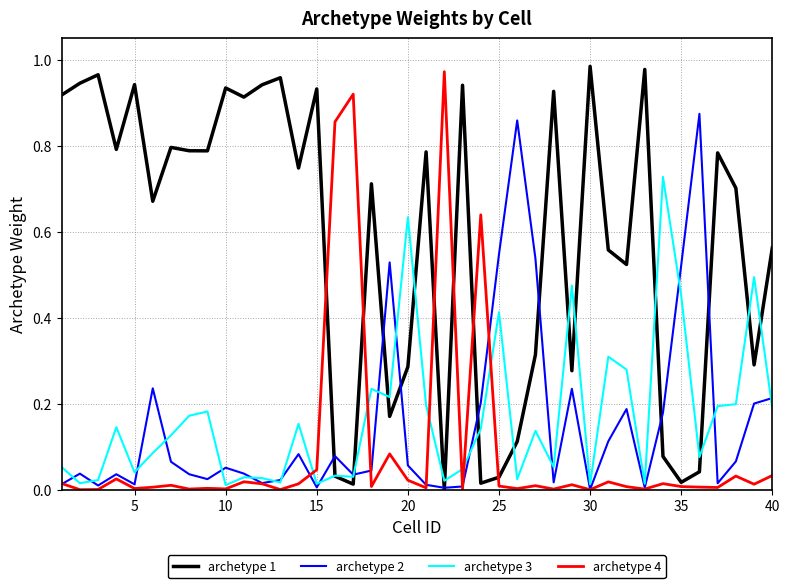

What are all the series names shown in the legend?

archetype 1, archetype 2, archetype 3, archetype 4